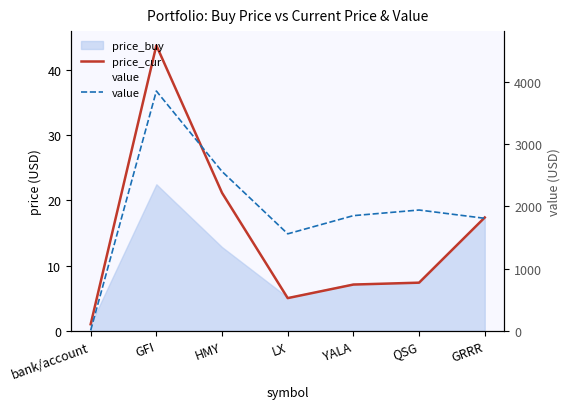

How many data points in value are above 1850?

4